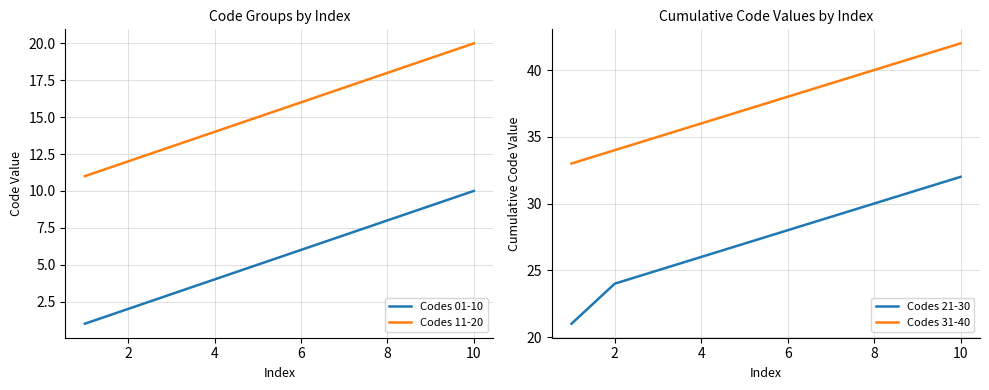

The value of Codes 11-20 at 2 is 12. True or false?

True